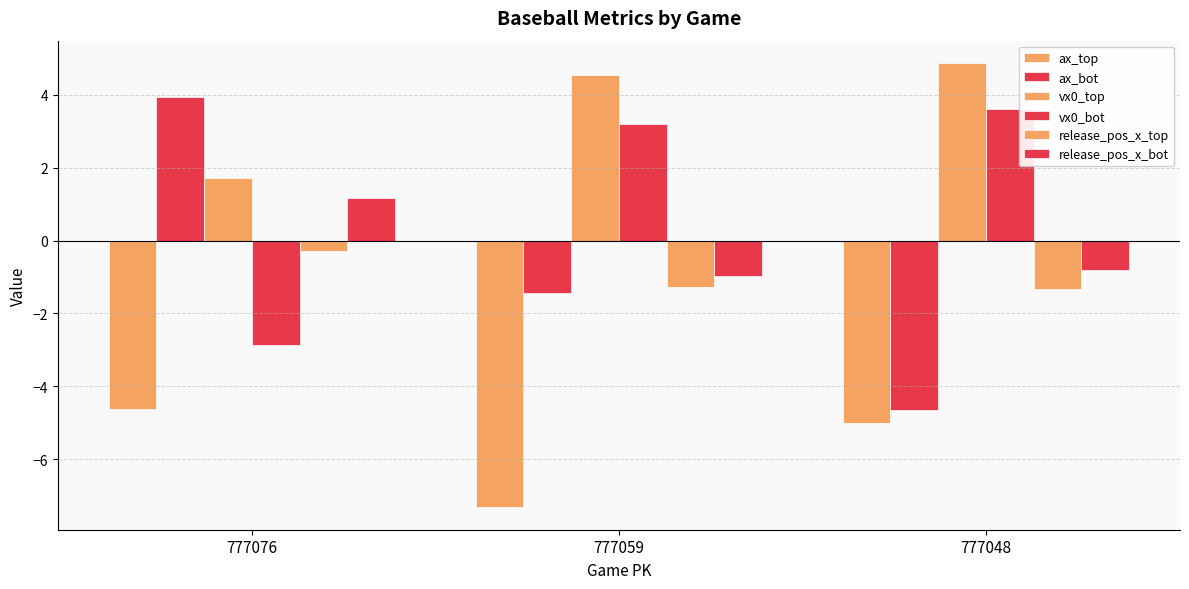

Are the bars horizontal?

No